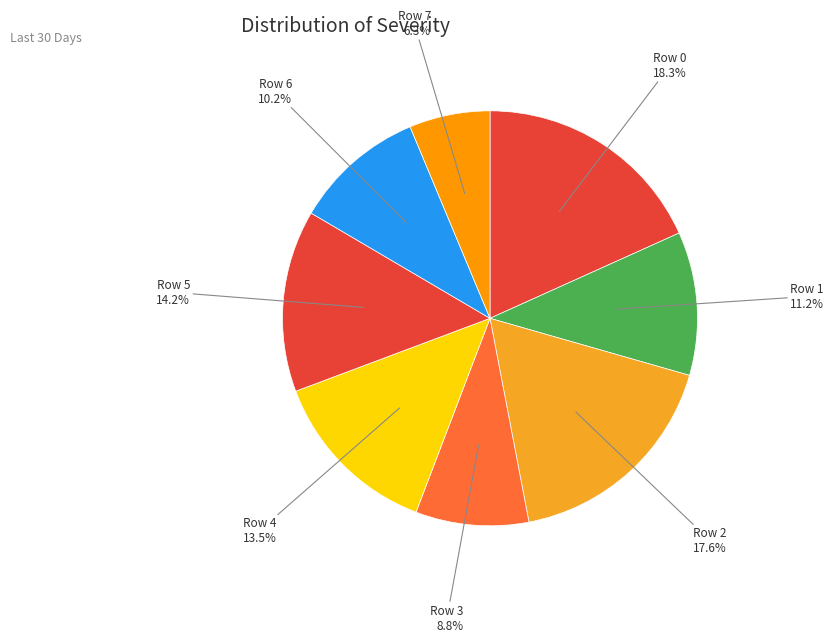

What is the smallest slice in the pie chart?

Row 7